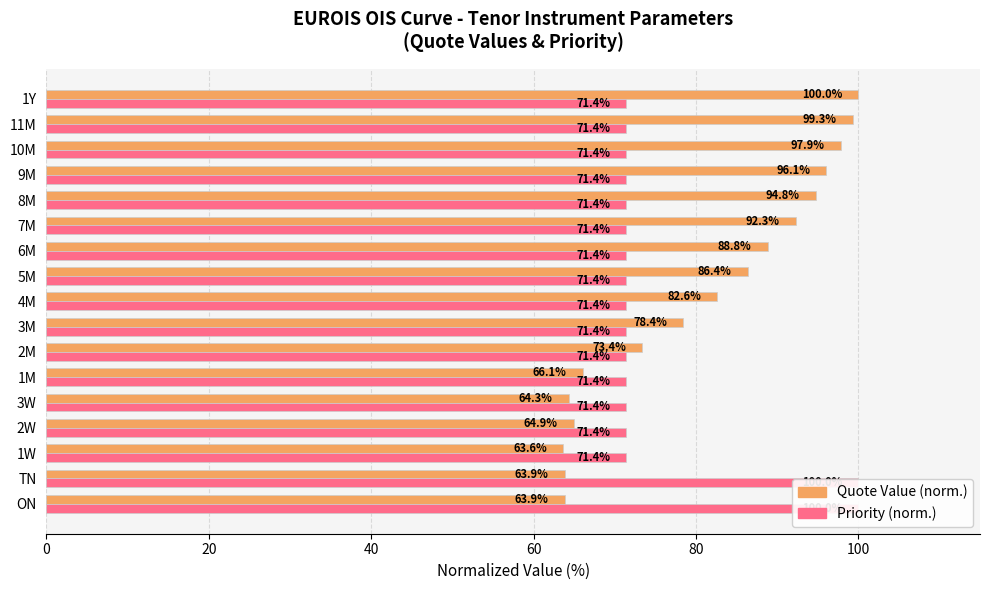

List the series in order of their peak value, highest first.

Quote Value (norm.), Priority (norm.)